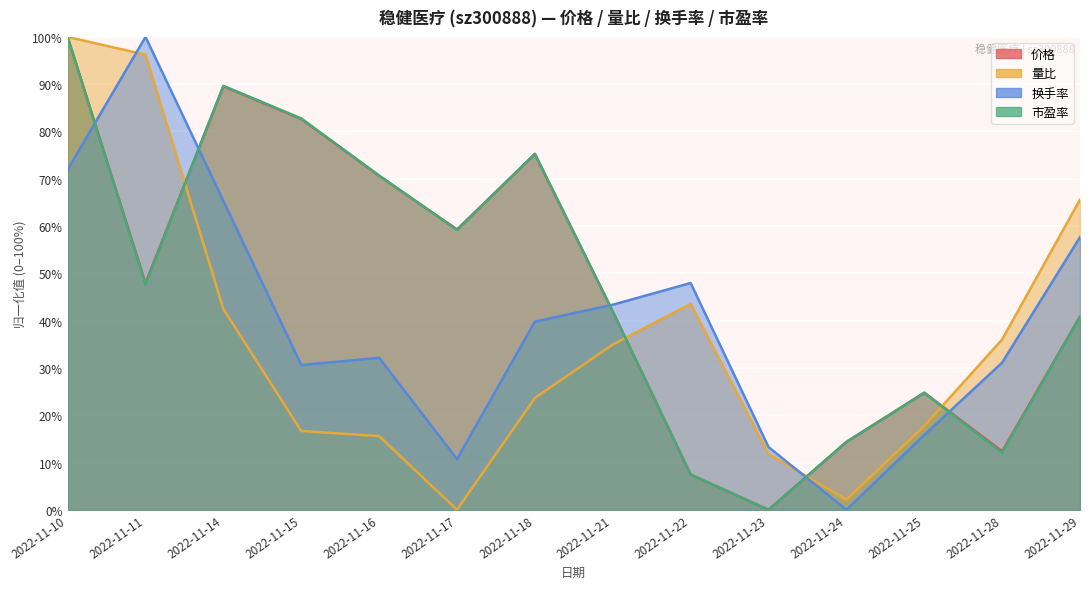

Reading left to right, list all the values displayed in this chart.

价格: 2022-11-10=100.0	2022-11-11=48.0	2022-11-14=89.6	2022-11-15=82.7	2022-11-16=70.6	2022-11-17=59.3	2022-11-18=75.2	2022-11-21=41.9	2022-11-22=7.4	2022-11-23=0.0	2022-11-24=14.3	2022-11-25=24.8	2022-11-28=12.4	2022-11-29=40.9
量比: 2022-11-10=100.0	2022-11-11=96.2	2022-11-14=42.5	2022-11-15=16.7	2022-11-16=15.6	2022-11-17=0.0	2022-11-18=23.7	2022-11-21=34.9	2022-11-22=43.5	2022-11-23=11.8	2022-11-24=2.2	2022-11-25=17.7	2022-11-28=36.0	2022-11-29=65.6
换手率: 2022-11-10=71.9	2022-11-11=100.0	2022-11-14=65.3	2022-11-15=30.6	2022-11-16=32.1	2022-11-17=10.7	2022-11-18=39.8	2022-11-21=43.4	2022-11-22=48.0	2022-11-23=13.3	2022-11-24=0.0	2022-11-25=15.8	2022-11-28=31.1	2022-11-29=57.7
市盈率: 2022-11-10=100.0	2022-11-11=47.7	2022-11-14=89.7	2022-11-15=82.8	2022-11-16=70.7	2022-11-17=59.2	2022-11-18=75.3	2022-11-21=42.0	2022-11-22=7.5	2022-11-23=0.0	2022-11-24=14.4	2022-11-25=24.7	2022-11-28=12.1	2022-11-29=40.8